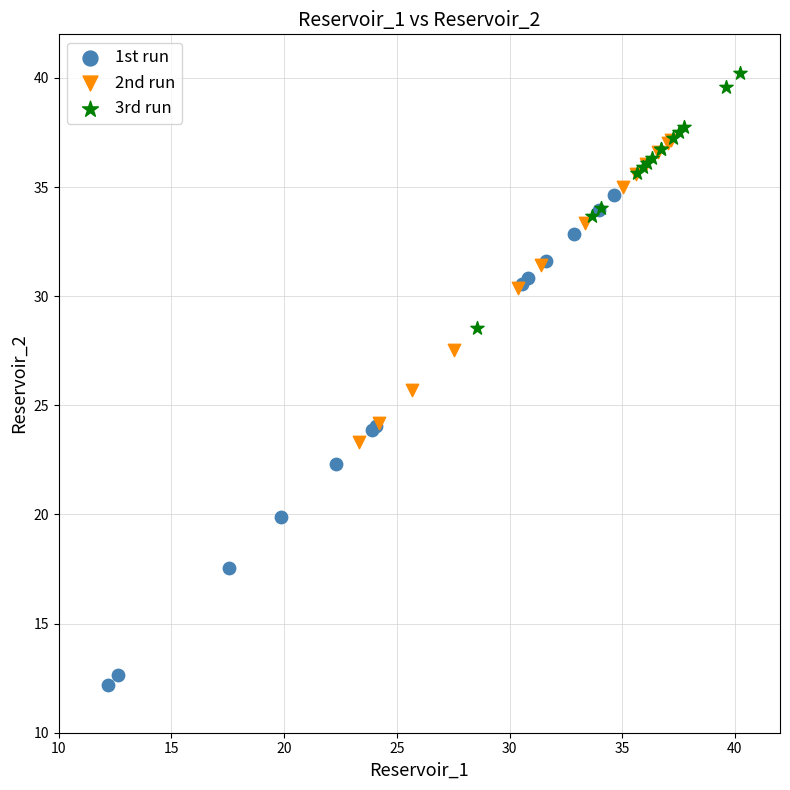

Which series has the widest spread of Y values?

1st run